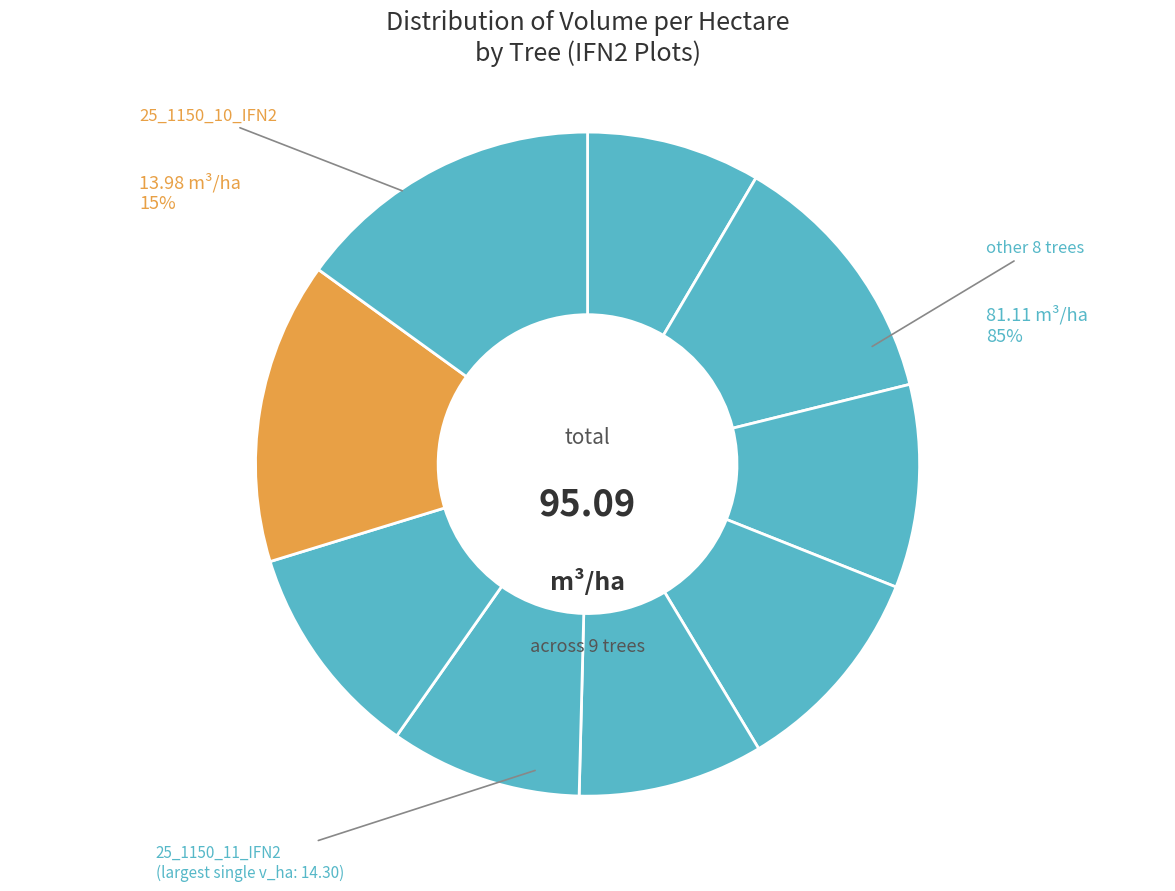

Rank the categories by value from lowest to highest.

25_1150_1_IFN2, 25_1150_6_IFN2, 25_1150_7_IFN2, 25_1150_4_IFN2, 25_1150_5_IFN2, 25_1150_9_IFN2, 25_1150_2_IFN2, 25_1150_10_IFN2, 25_1150_11_IFN2